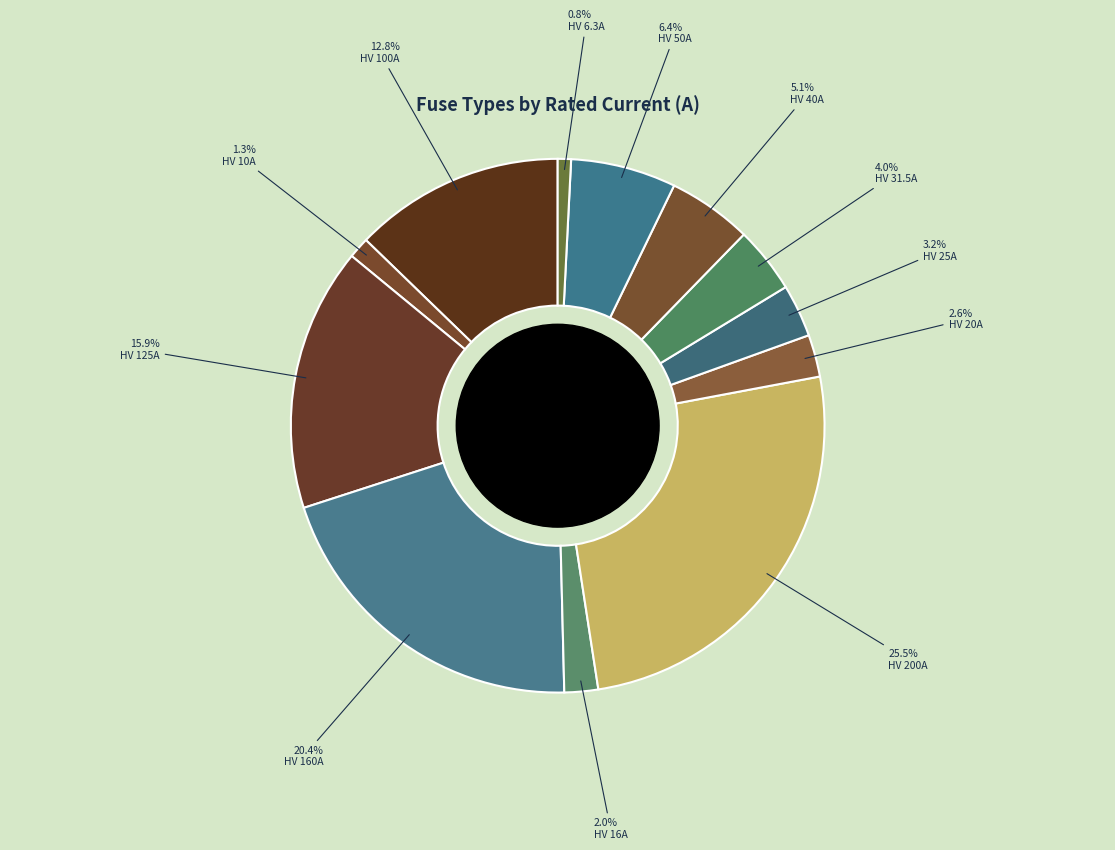

To the nearest percent, what is the combined percentage of HV 200A and HV 20A?

28%